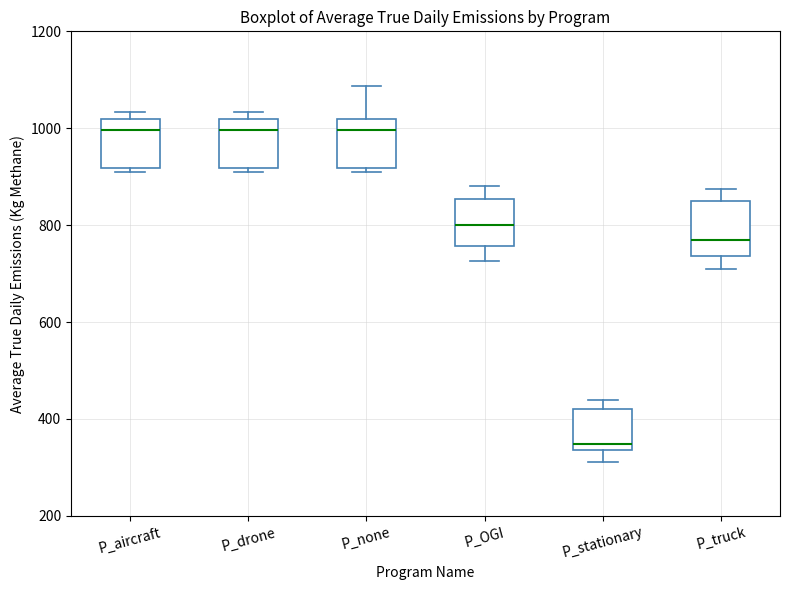

Reading left to right, transcribe this box plot: for each box, give where its median line is, the range the box spans, and where its two whiskers end, as read against the y-axis. The values are not printed on the chart, so give them approximately, as read against the axis.

P_aircraft: median 1000, box 920 to 1020, whiskers 900 to 1040
P_drone: median 1000, box 920 to 1020, whiskers 900 to 1040
P_none: median 1000, box 920 to 1020, whiskers 900 to 1080
P_OGI: median 800, box 760 to 860, whiskers 720 to 880
P_stationary: median 340 (just above the box's lower edge), box 340 to 420, whiskers 320 to 440
P_truck: median 760, box 740 to 860, whiskers 700 to 880